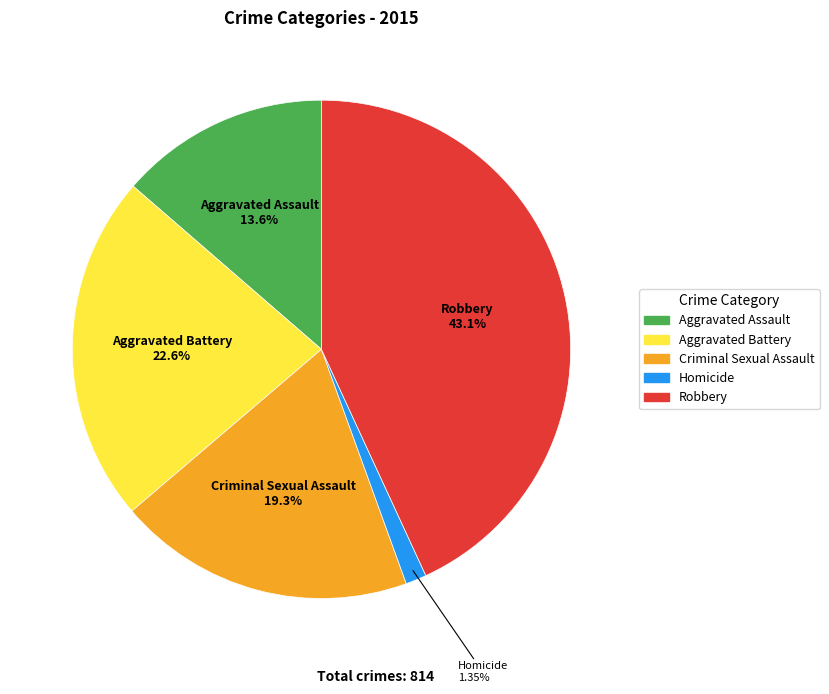

What is the smallest slice in the pie chart?

Homicide